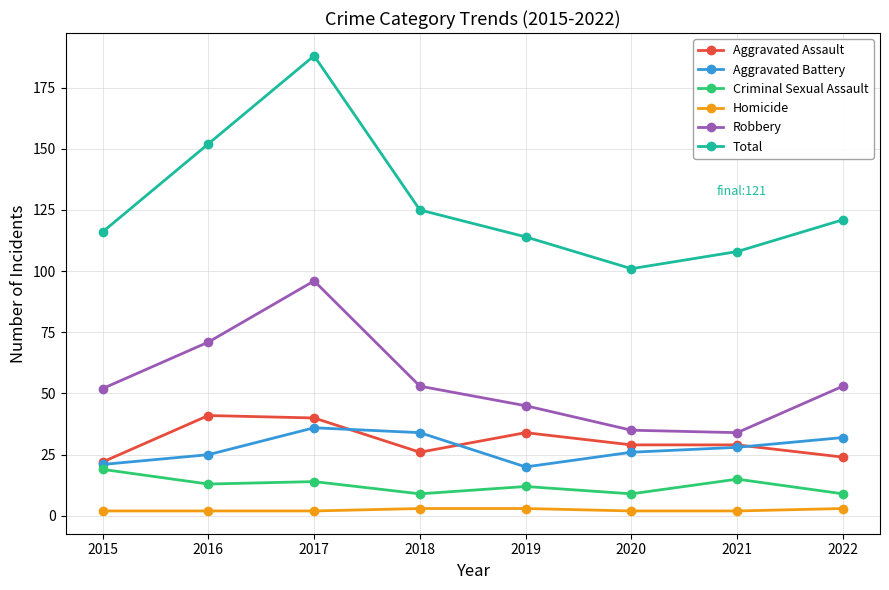

True or false: Total has more than 0 interior local peaks.

True